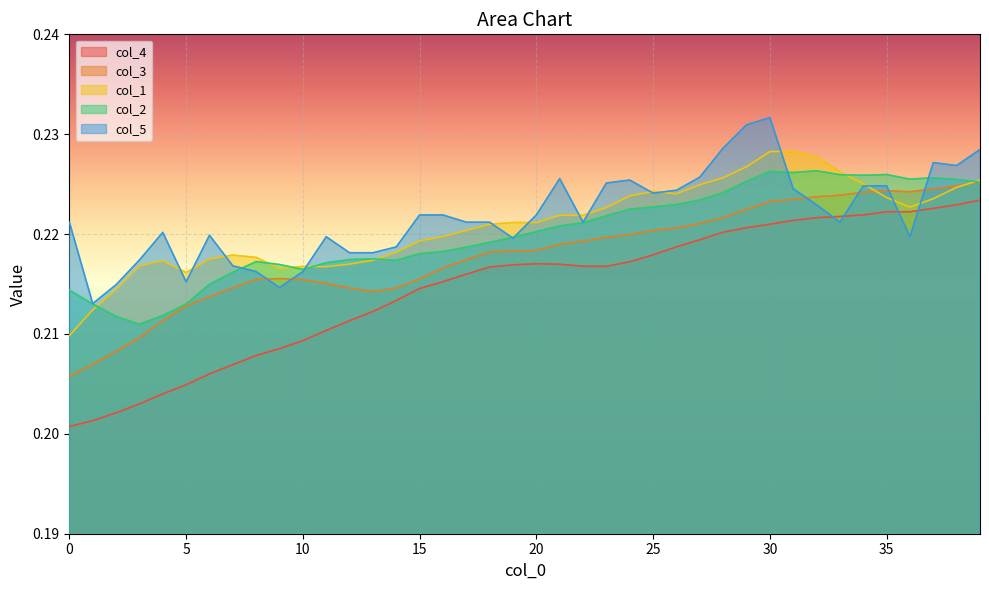

At how many categories does at least one series exceed 0?

40